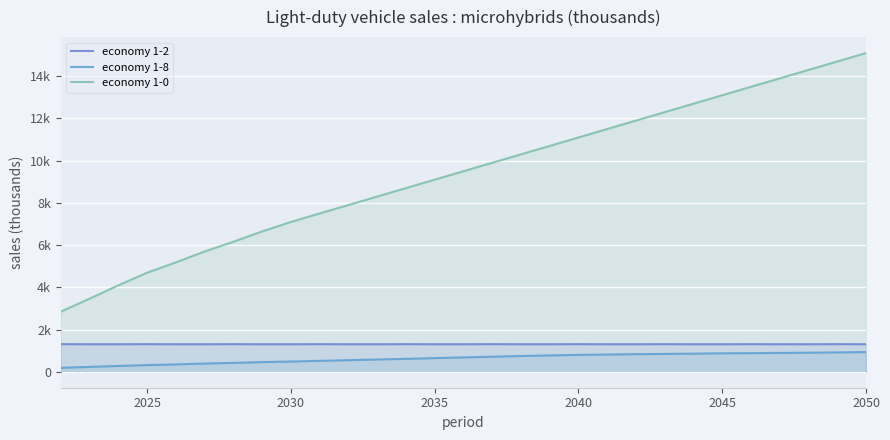

At how many categories does at least one series exceed 10402?

12